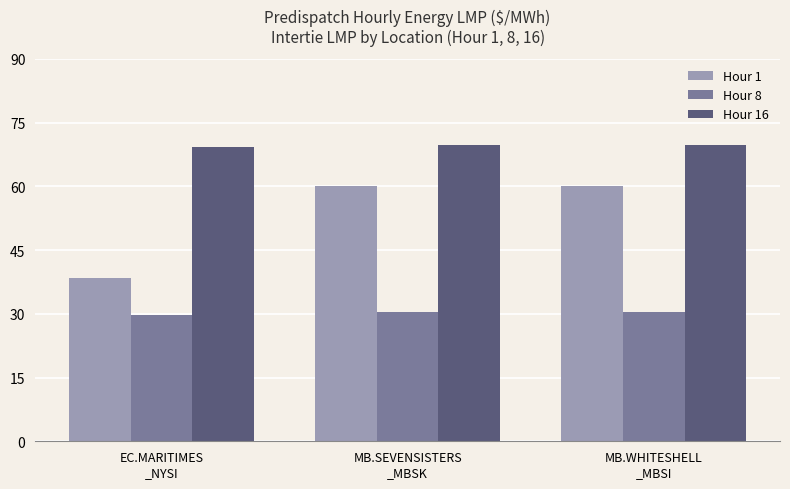

What is the average value of the Hour 8 series?

30.1